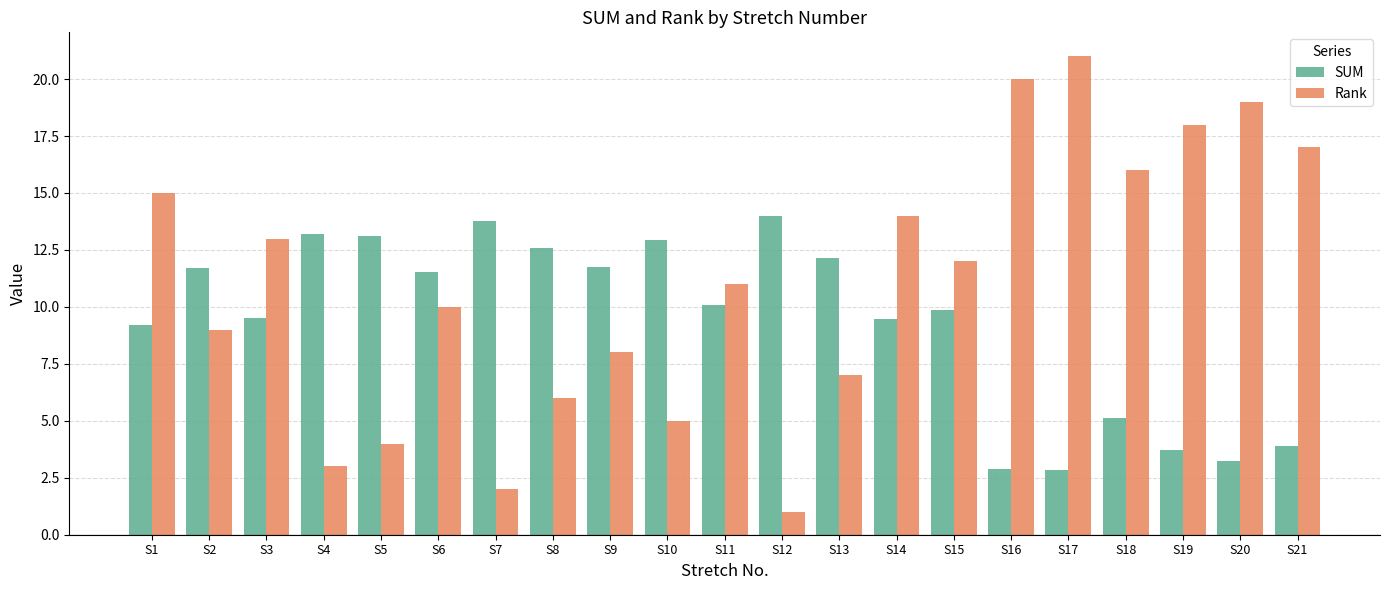

What is the sum of the SUM values at S19 and S12?

17.7